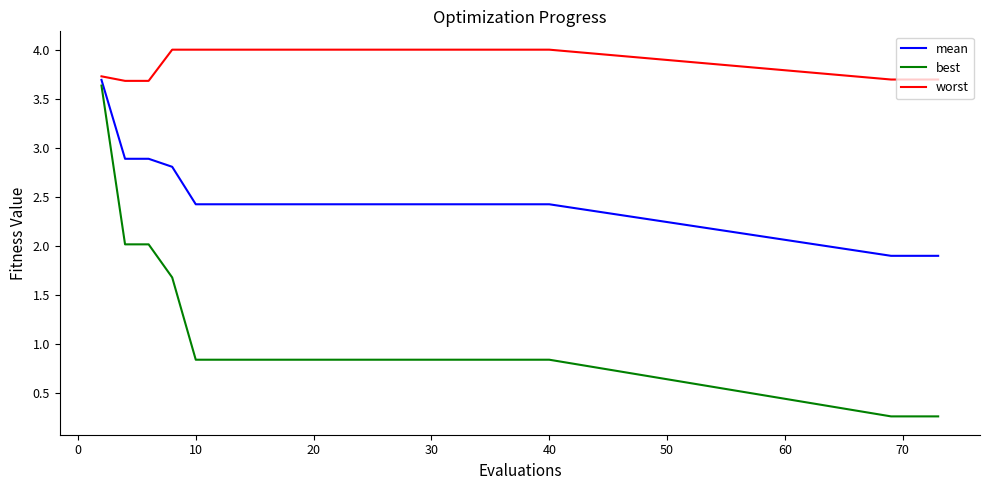

What is the greatest value displayed?

4.0